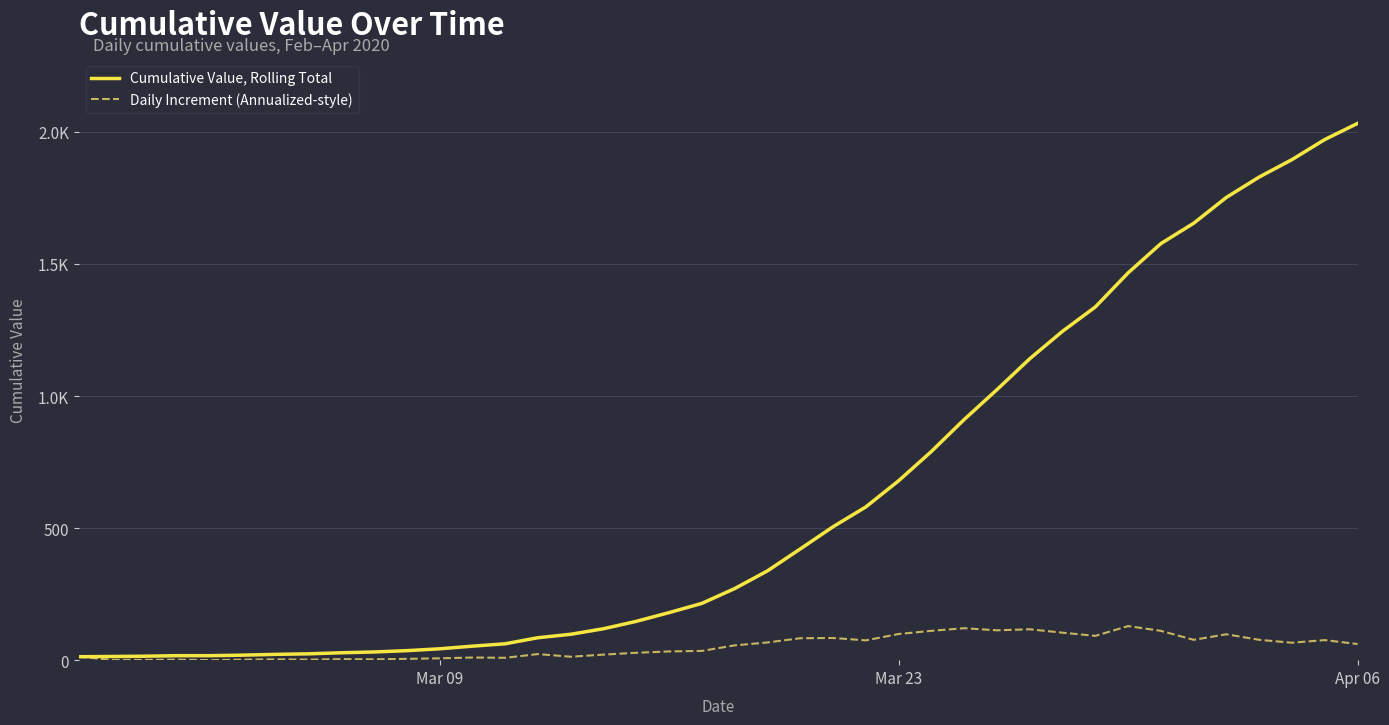

True or false: Cumulative Value, Rolling Total and Daily Increment (Annualized-style) intersect in this chart.

False